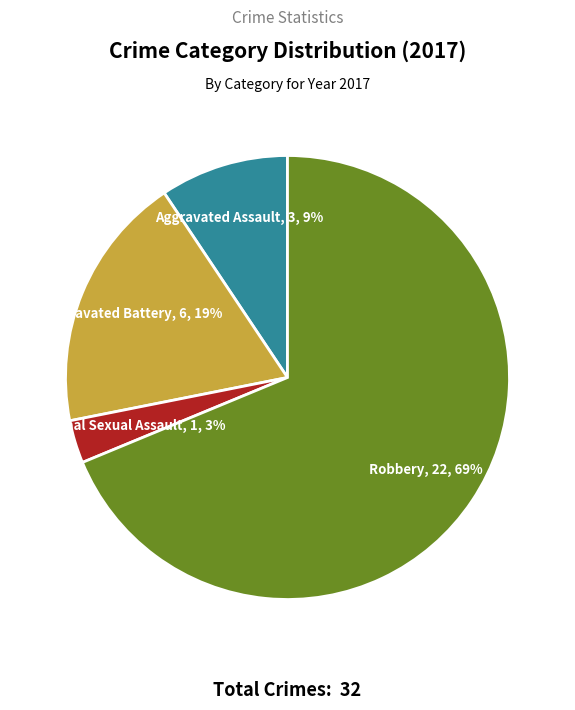

To the nearest percent, what is the average slice percentage?

25%